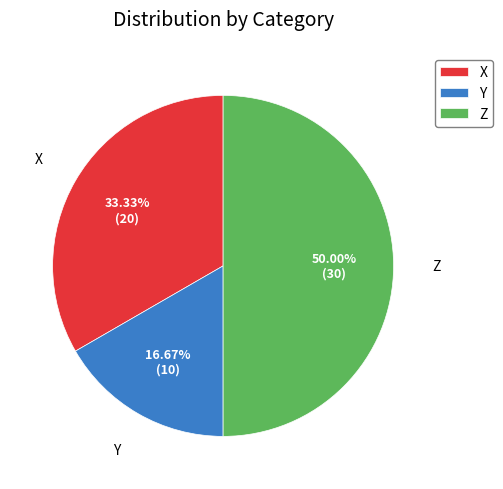

Rank the categories by value from lowest to highest.

Y, X, Z